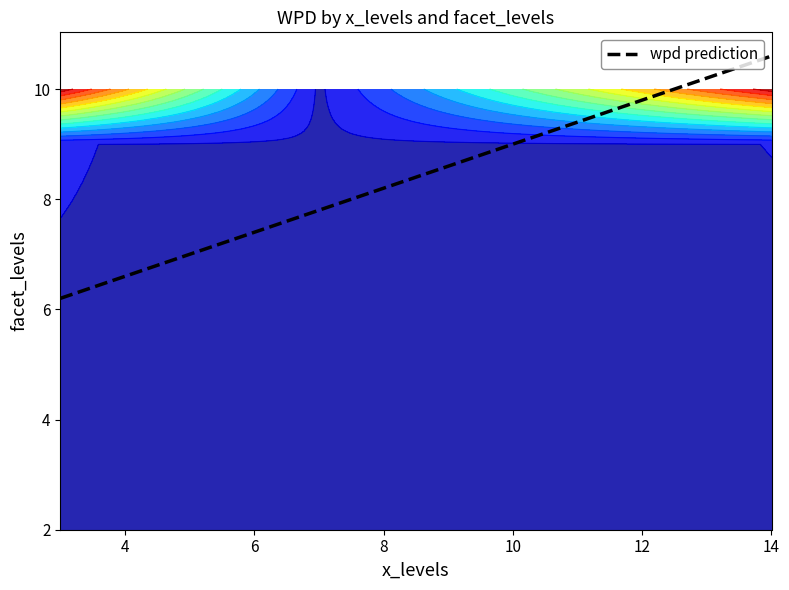

What is the highest value of the wpd prediction series?

10.6